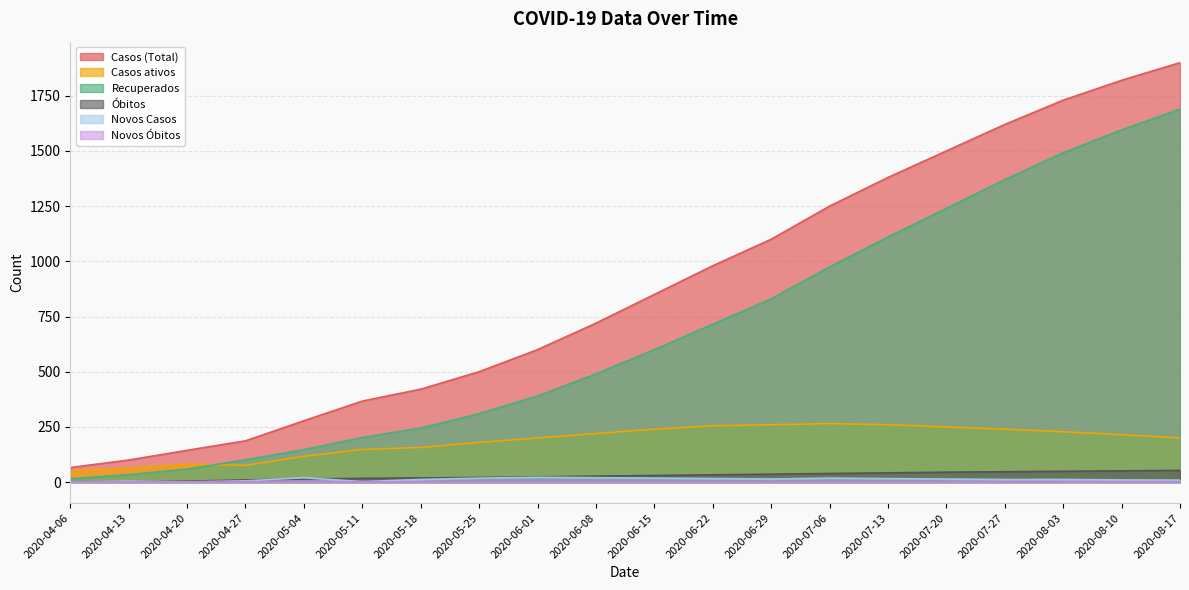

Does the chart have visible grid lines?

Yes